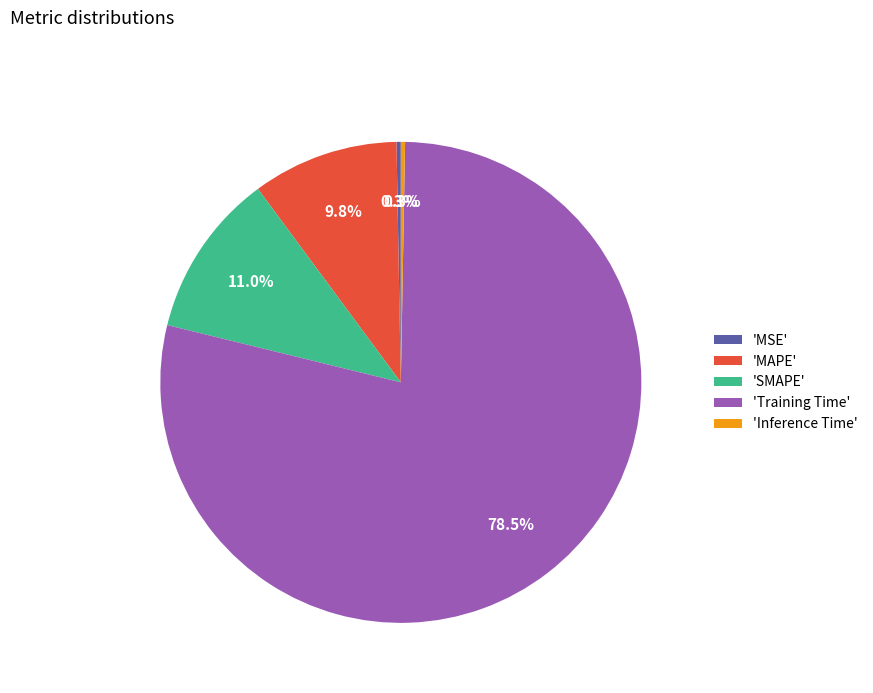

Which category has the biggest portion of the pie?

'Training Time'